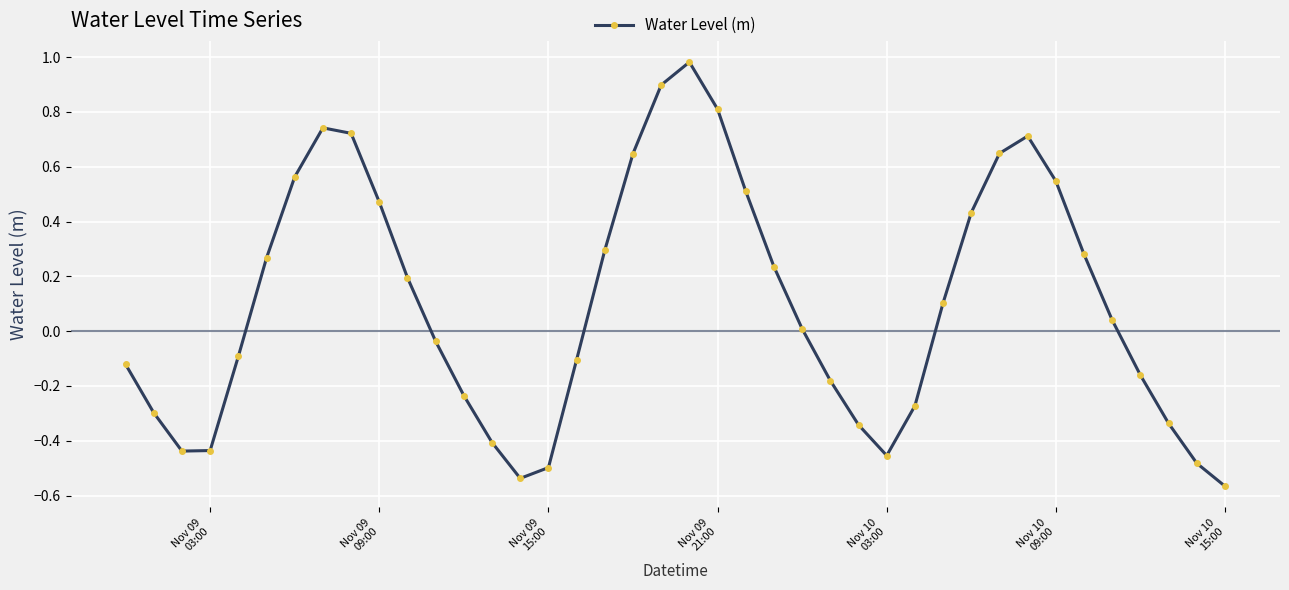

How many lines are shown in the chart?

1